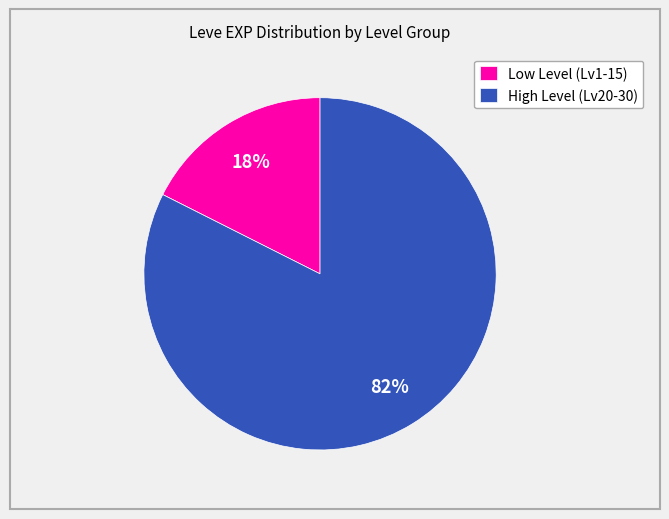

True or false: Low Level (Lv1-15) accounts for 18% of the total.

True